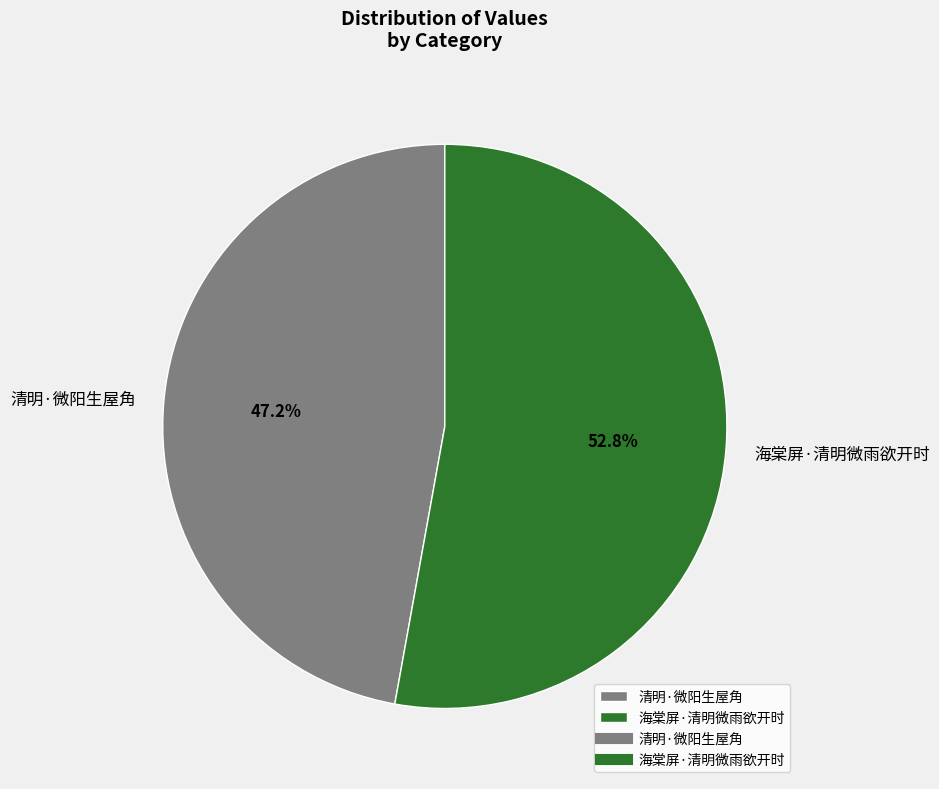

What percentage is the 海棠屏·清明微雨欲开时 slice, to the nearest percent?

53%